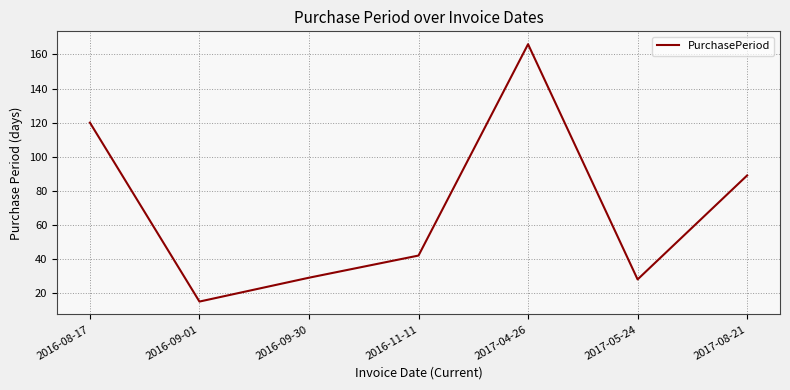

The value at 2017-05-24 is 18. True or false?

False